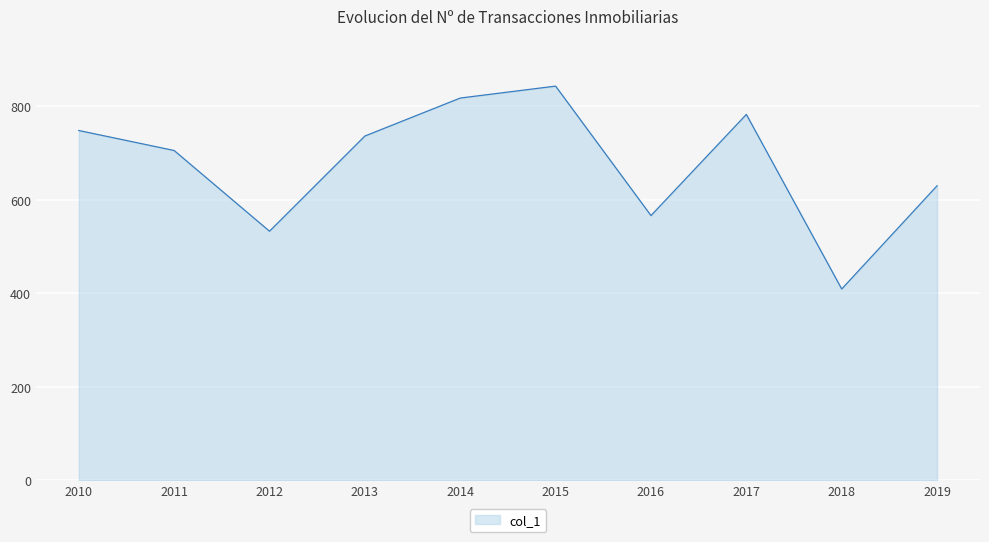

True or false: there are more than 0 points higher than both neighbors.

True